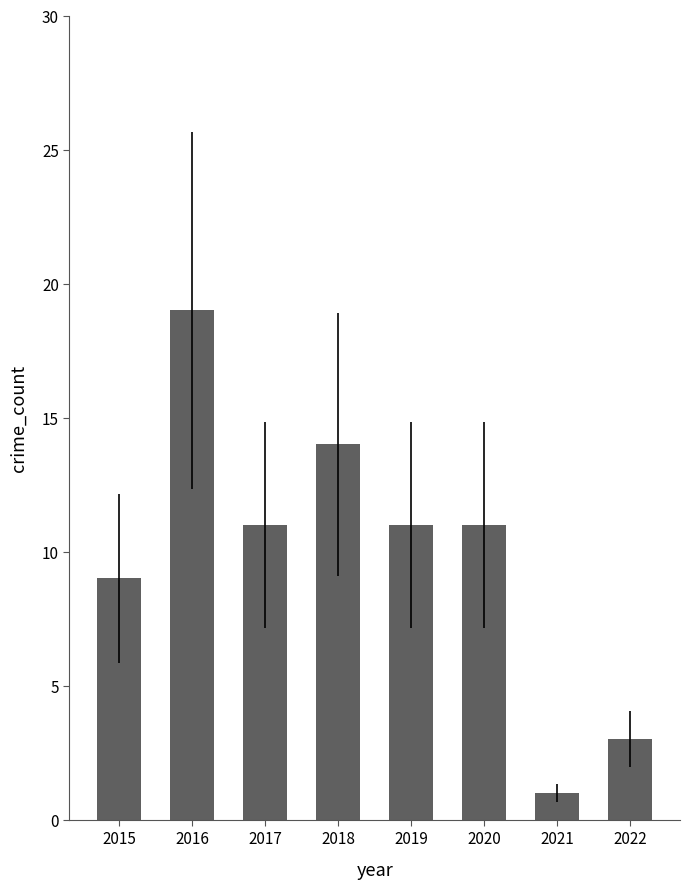

Reading left to right, list all the values displayed in this chart.

9	19	11	14	11	11	1	3